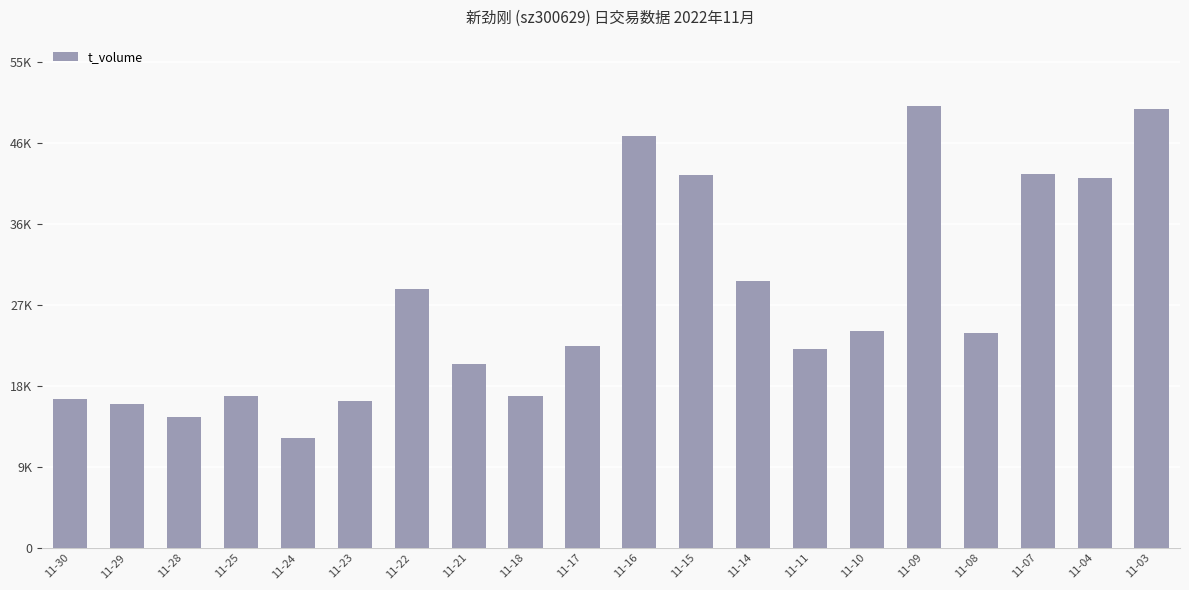

Reading right to left, transcribe all the data shown in this chart.

49379	41595	42043	24157	49752	24435	22351	30023	41988	46356	22713	17123	20731	29114	16583	12355	17095	14704	16189	16804